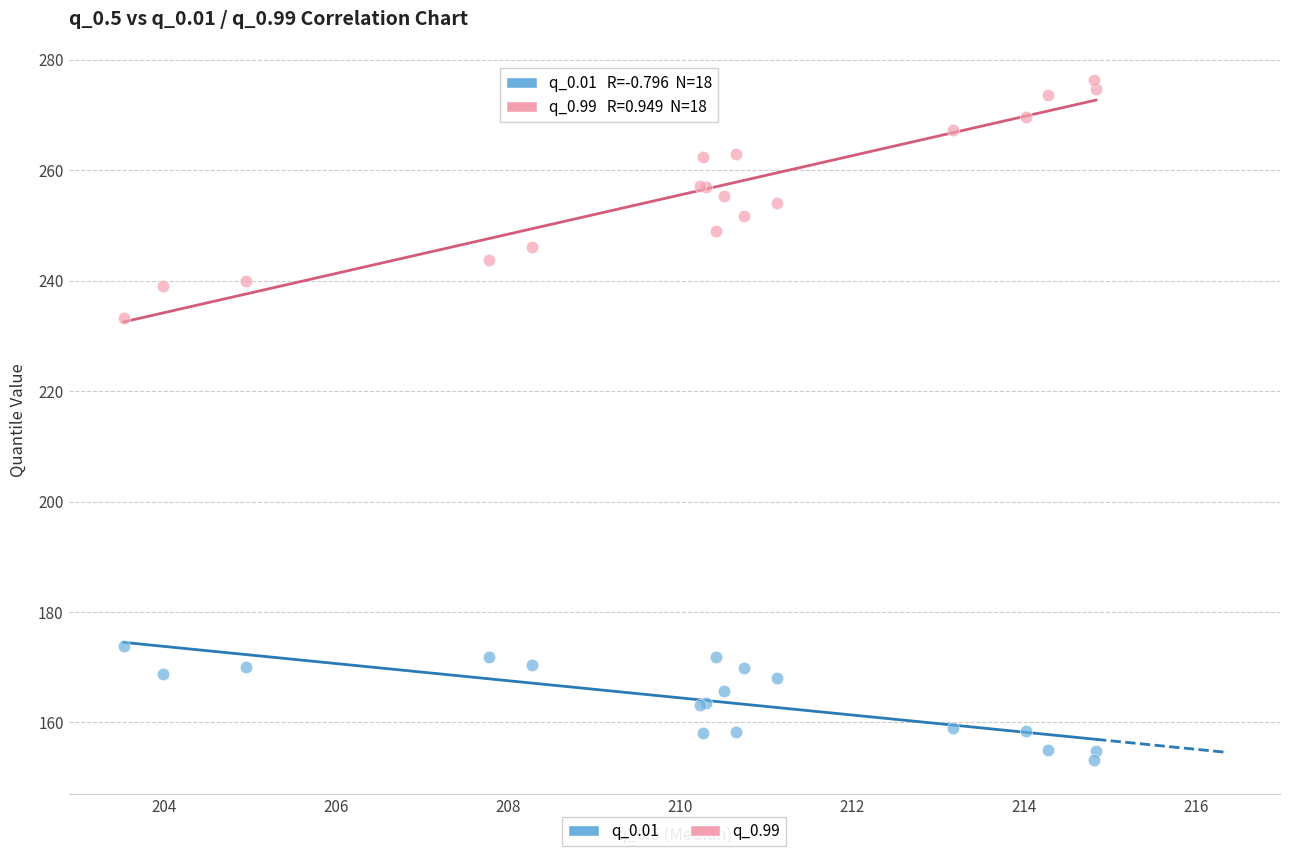

Across all series, what Y value is closest to 214?

233.2